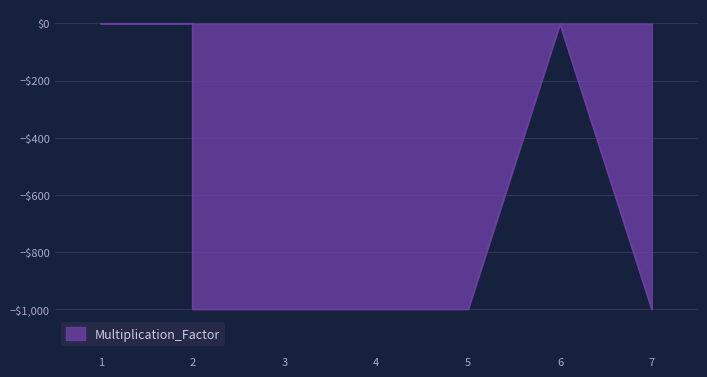

Does the chart display data point markers on the line(s)?

No